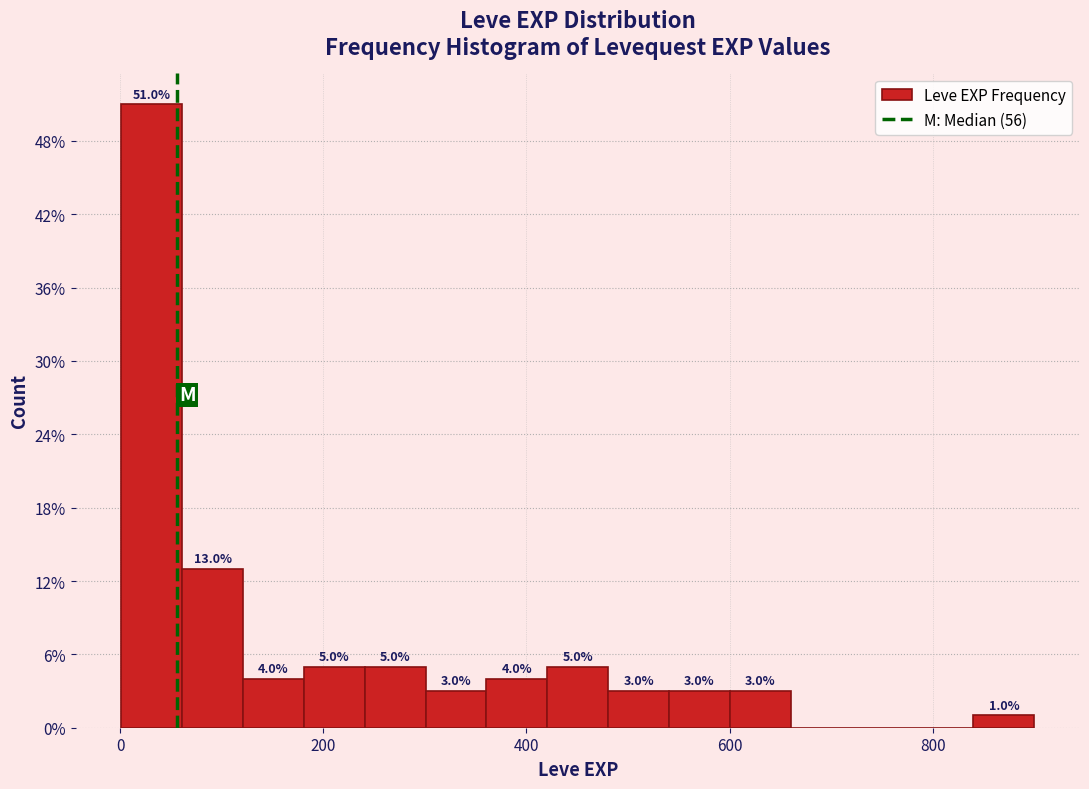

Read against the x-axis, roughly where is the centre of the tallest bar?

40